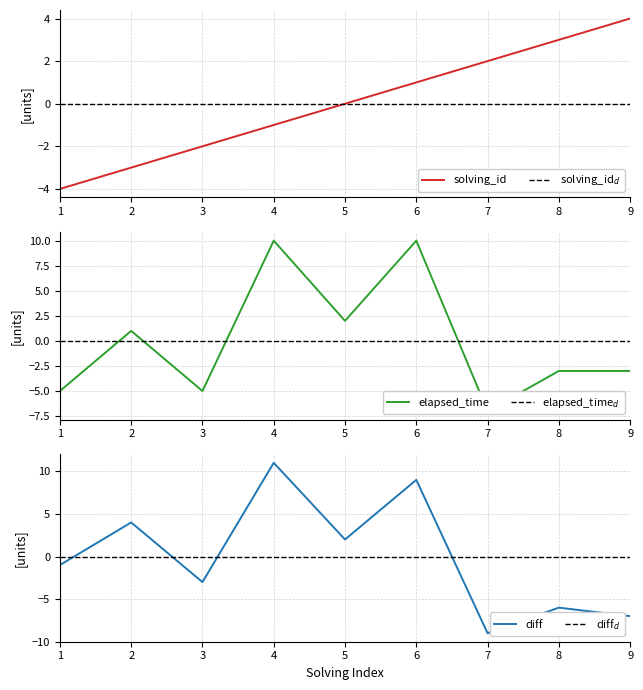

The elapsed_time series shows -5 at 3. True or false?

True